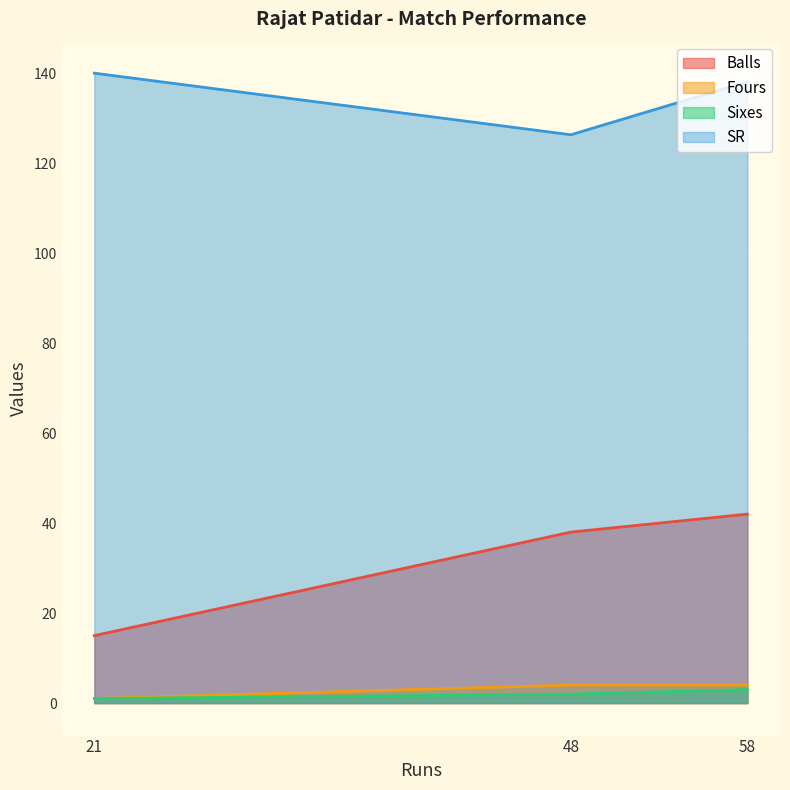

How many lines are shown in the chart?

4